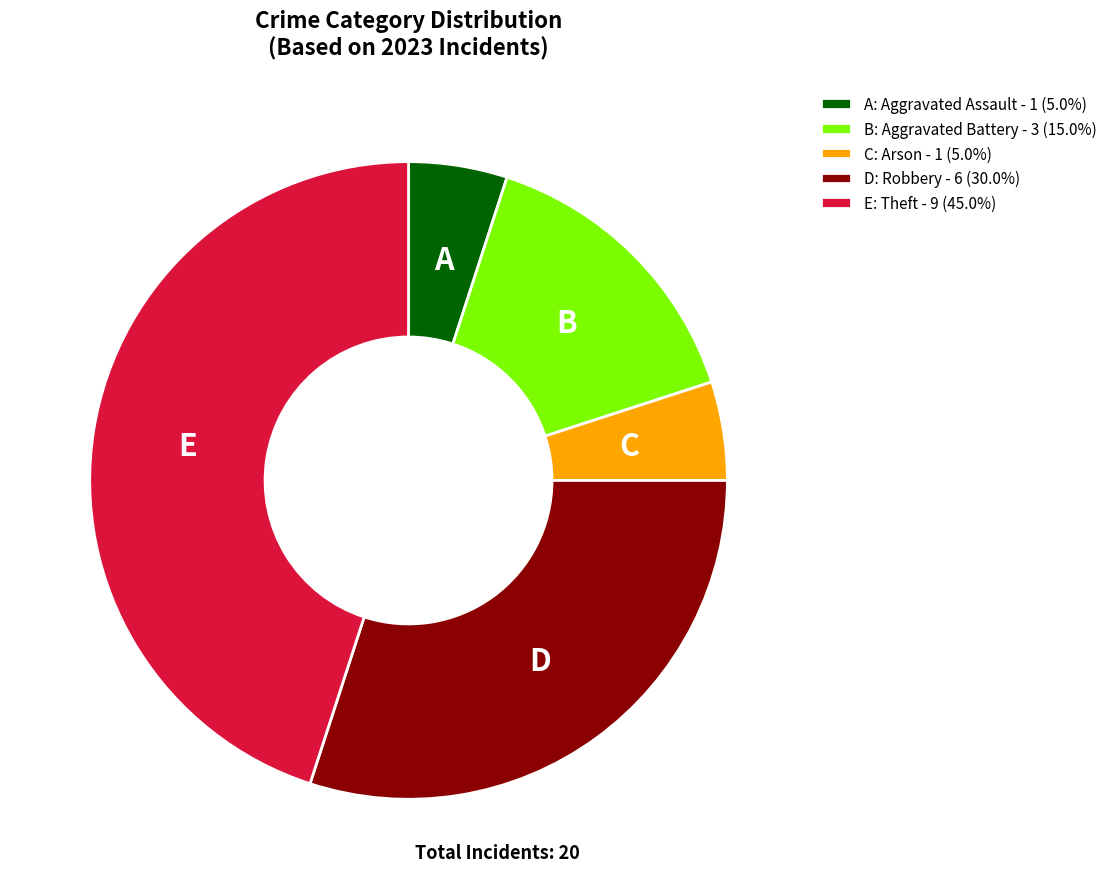

Combined, do B: Aggravated Battery - 3 (15.0%) and C: Arson - 1 (5.0%) account for over 50%?

No